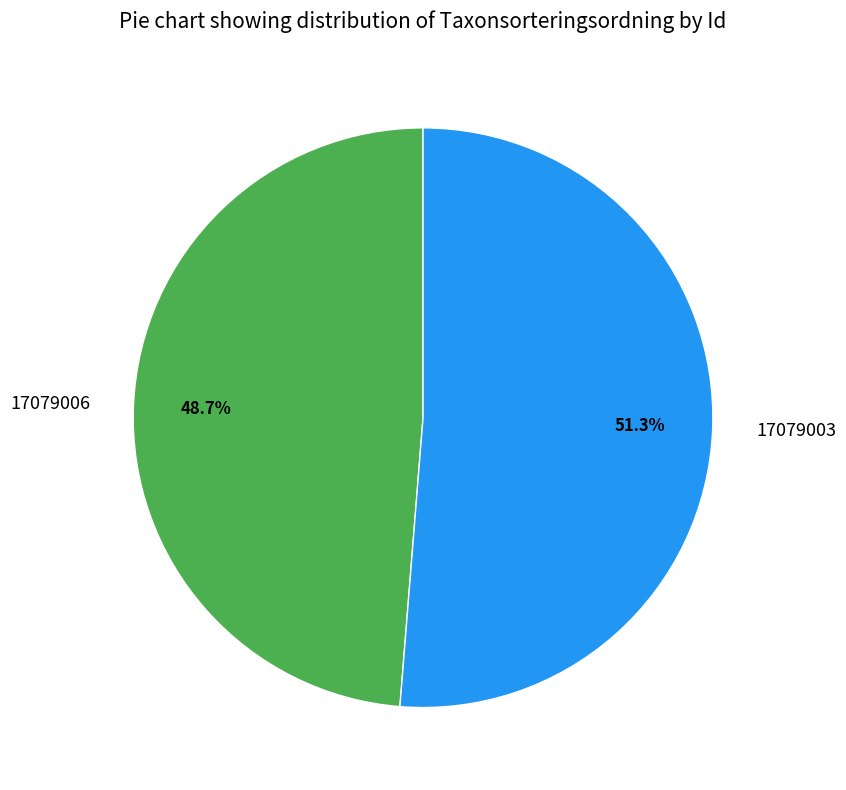

What is the majority slice?

17079003